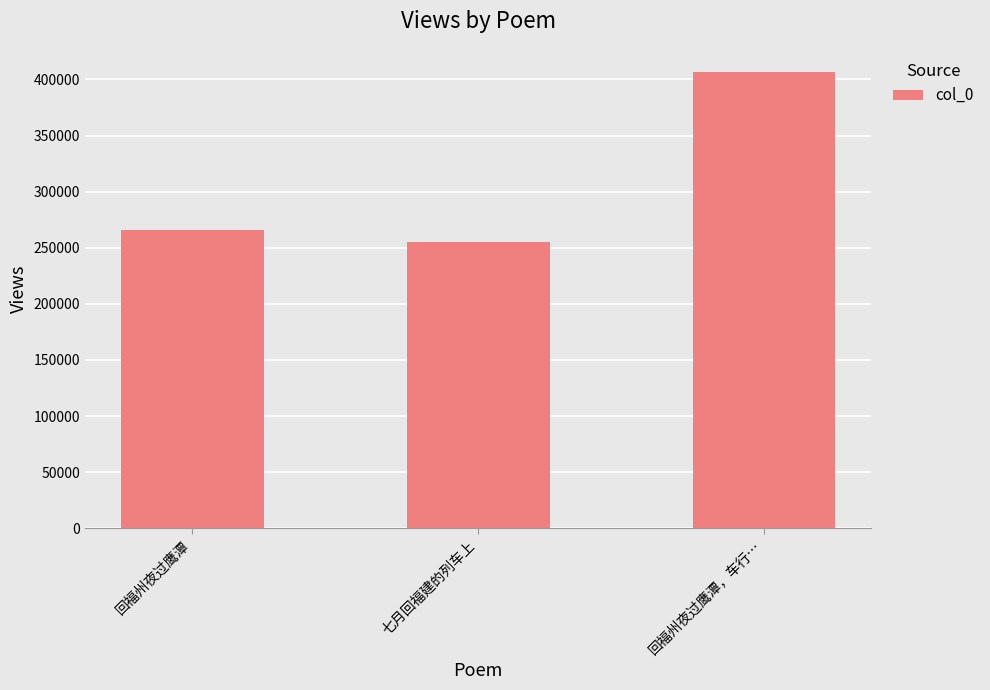

Is it true that the value at 回福州夜过鹰潭 is 265915?

True